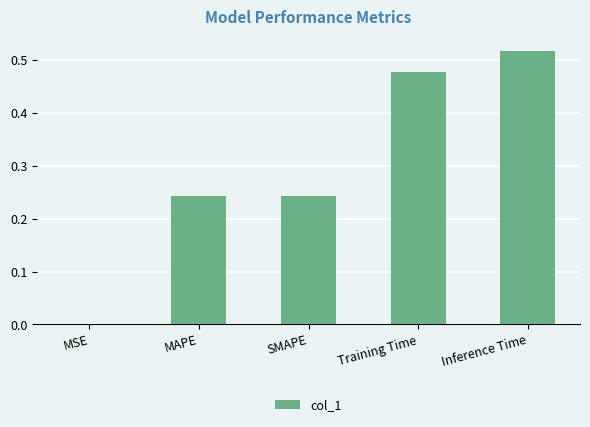

The chart shows a value of 0.1 at SMAPE. True or false?

False